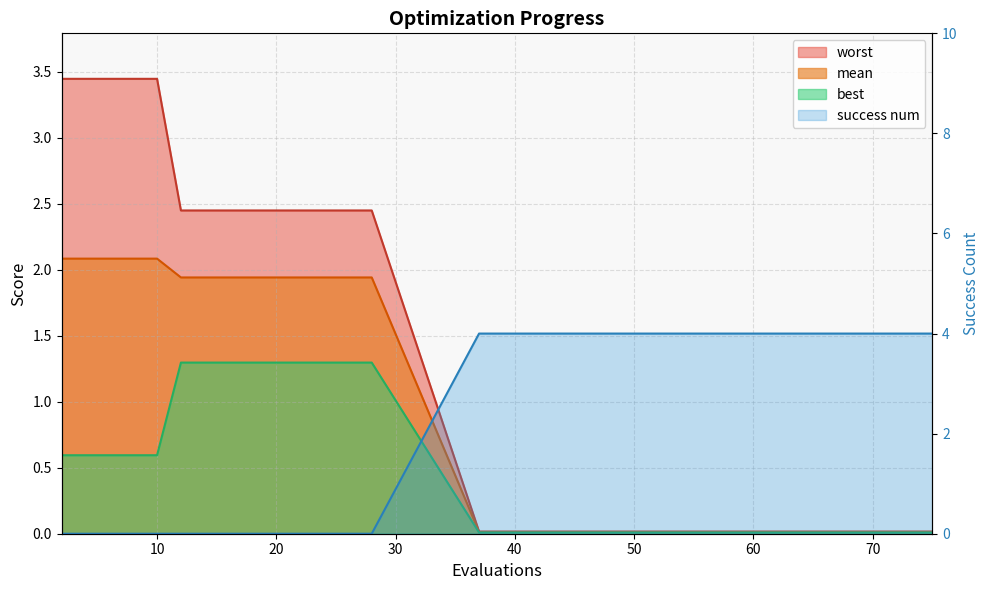

The success num series shows 1.5 at 12. True or false?

False